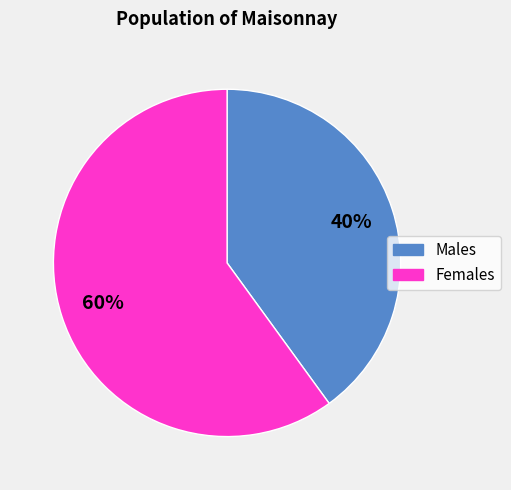

Is there any slice that represents more than half of the pie?

Yes